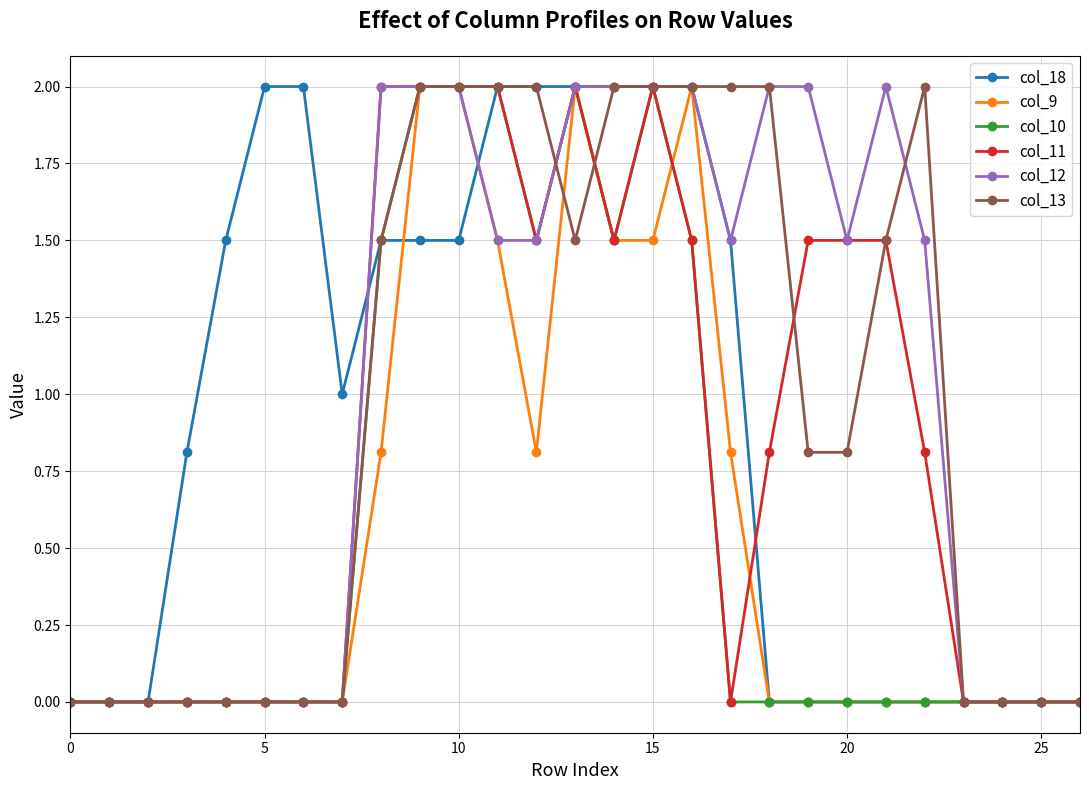

What is the highest value of the col_9 series?

2.0